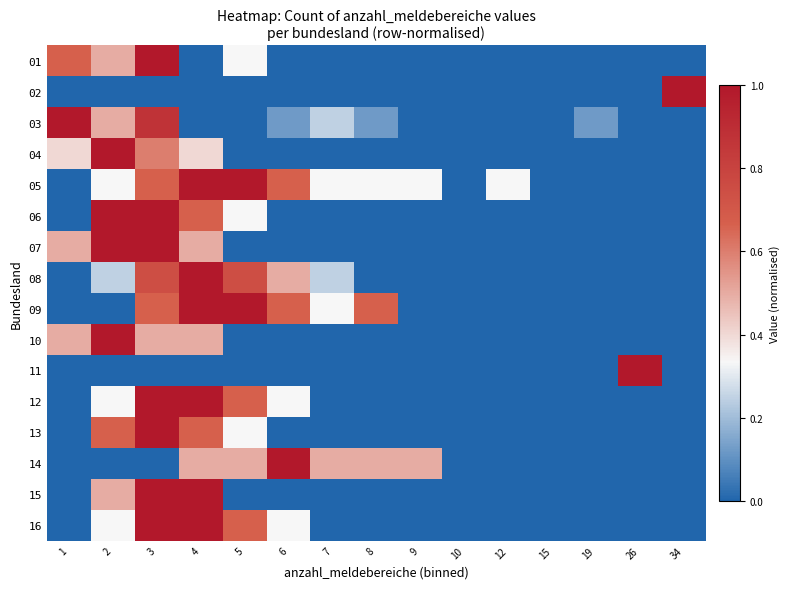

Reading left to right, transcribe all the data shown in this chart.

01: 1=0.7	2=0.5	3=1.0	4=0.0	5=0.3	6=0.0	7=0.0	8=0.0	9=0.0	10=0.0	12=0.0	15=0.0	19=0.0	26=0.0	34=0.0
02: 1=0.0	2=0.0	3=0.0	4=0.0	5=0.0	6=0.0	7=0.0	8=0.0	9=0.0	10=0.0	12=0.0	15=0.0	19=0.0	26=0.0	34=1.0
03: 1=1.0	2=0.5	3=0.9	4=0.0	5=0.0	6=0.1	7=0.2	8=0.1	9=0.0	10=0.0	12=0.0	15=0.0	19=0.1	26=0.0	34=0.0
04: 1=0.4	2=1.0	3=0.6	4=0.4	5=0.0	6=0.0	7=0.0	8=0.0	9=0.0	10=0.0	12=0.0	15=0.0	19=0.0	26=0.0	34=0.0
05: 1=0.0	2=0.3	3=0.7	4=1.0	5=1.0	6=0.7	7=0.3	8=0.3	9=0.3	10=0.0	12=0.3	15=0.0	19=0.0	26=0.0	34=0.0
06: 1=0.0	2=1.0	3=1.0	4=0.7	5=0.3	6=0.0	7=0.0	8=0.0	9=0.0	10=0.0	12=0.0	15=0.0	19=0.0	26=0.0	34=0.0
07: 1=0.5	2=1.0	3=1.0	4=0.5	5=0.0	6=0.0	7=0.0	8=0.0	9=0.0	10=0.0	12=0.0	15=0.0	19=0.0	26=0.0	34=0.0
08: 1=0.0	2=0.2	3=0.7	4=1.0	5=0.7	6=0.5	7=0.2	8=0.0	9=0.0	10=0.0	12=0.0	15=0.0	19=0.0	26=0.0	34=0.0
09: 1=0.0	2=0.0	3=0.7	4=1.0	5=1.0	6=0.7	7=0.3	8=0.7	9=0.0	10=0.0	12=0.0	15=0.0	19=0.0	26=0.0	34=0.0
10: 1=0.5	2=1.0	3=0.5	4=0.5	5=0.0	6=0.0	7=0.0	8=0.0	9=0.0	10=0.0	12=0.0	15=0.0	19=0.0	26=0.0	34=0.0
11: 1=0.0	2=0.0	3=0.0	4=0.0	5=0.0	6=0.0	7=0.0	8=0.0	9=0.0	10=0.0	12=0.0	15=0.0	19=0.0	26=1.0	34=0.0
12: 1=0.0	2=0.3	3=1.0	4=1.0	5=0.7	6=0.3	7=0.0	8=0.0	9=0.0	10=0.0	12=0.0	15=0.0	19=0.0	26=0.0	34=0.0
13: 1=0.0	2=0.7	3=1.0	4=0.7	5=0.3	6=0.0	7=0.0	8=0.0	9=0.0	10=0.0	12=0.0	15=0.0	19=0.0	26=0.0	34=0.0
14: 1=0.0	2=0.0	3=0.0	4=0.5	5=0.5	6=1.0	7=0.5	8=0.5	9=0.5	10=0.0	12=0.0	15=0.0	19=0.0	26=0.0	34=0.0
15: 1=0.0	2=0.5	3=1.0	4=1.0	5=0.0	6=0.0	7=0.0	8=0.0	9=0.0	10=0.0	12=0.0	15=0.0	19=0.0	26=0.0	34=0.0
16: 1=0.0	2=0.3	3=1.0	4=1.0	5=0.7	6=0.3	7=0.0	8=0.0	9=0.0	10=0.0	12=0.0	15=0.0	19=0.0	26=0.0	34=0.0